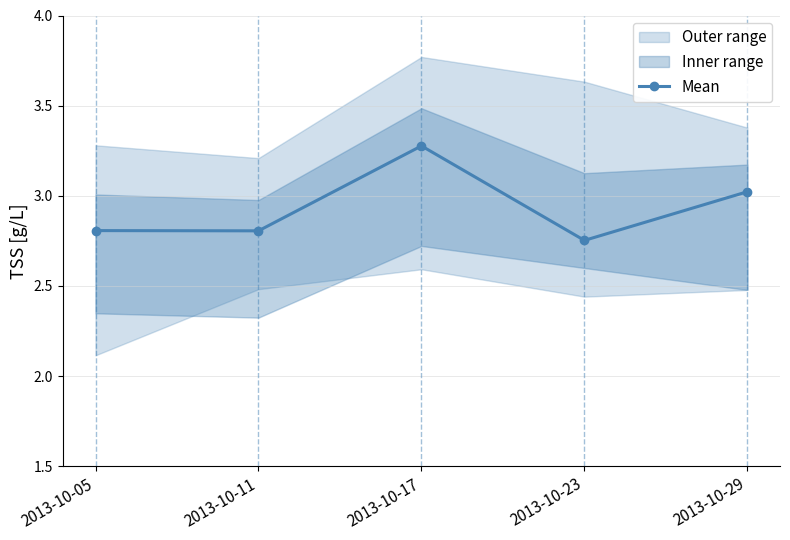

What is the ratio of the value at 2013-10-11 to the value at 2013-10-23?

1.0